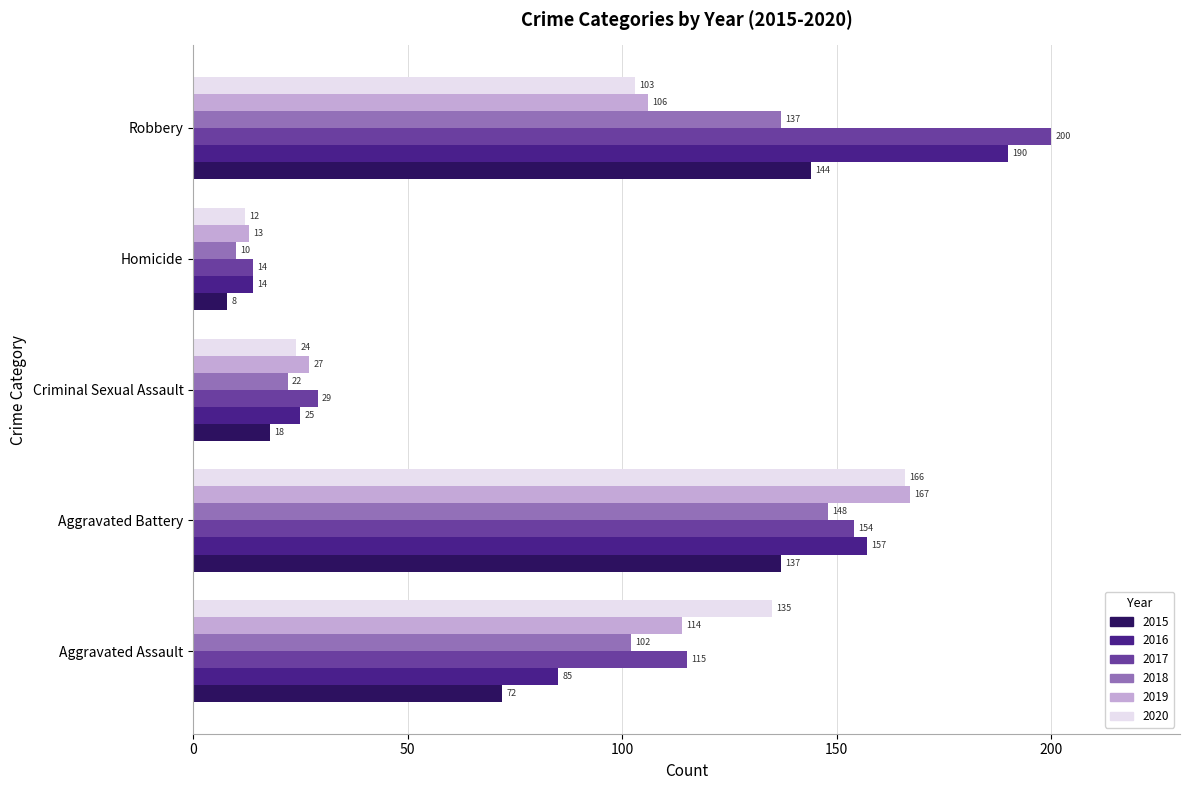

The 2018 series shows 22 at Criminal Sexual Assault. True or false?

True